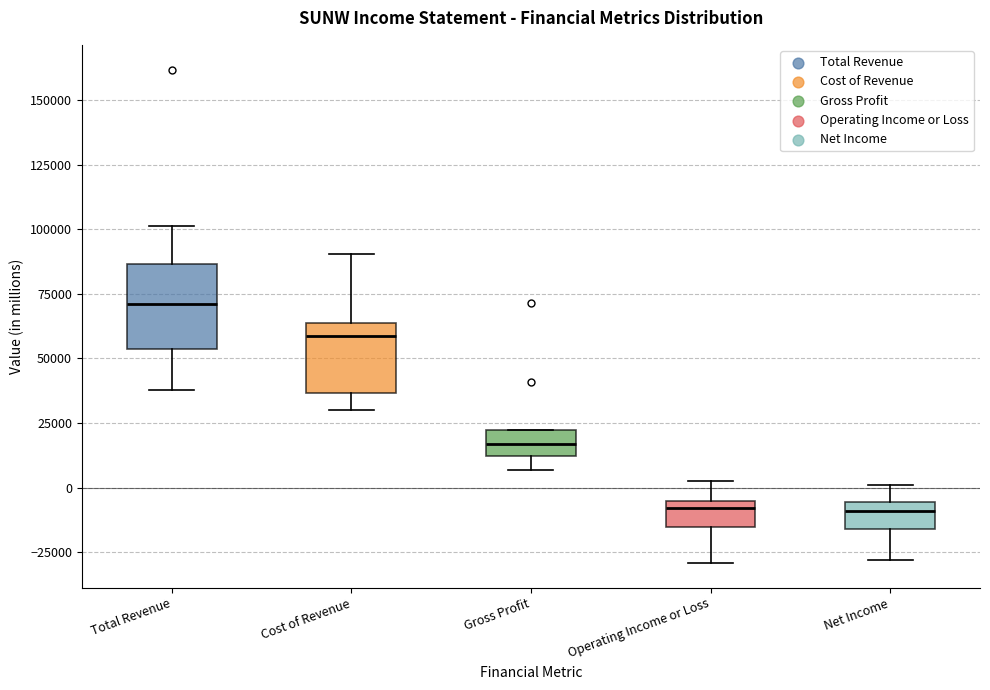

Which box has the highest median line?

Total Revenue